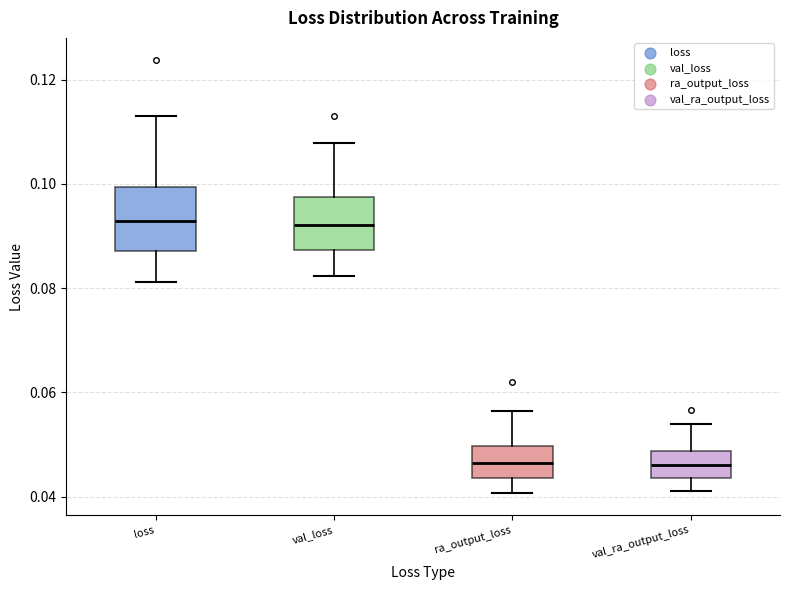

Reading left to right, read every box against the y-axis: the position of its median line, the range the box covers, and the ends of its whiskers. The values are not printed on the chart, so give them approximately, as read against the axis.

loss: median 0.092, box 0.088 to 0.100, whiskers 0.082 to 0.112
val_loss: median 0.092, box 0.088 to 0.098, whiskers 0.082 to 0.108
ra_output_loss: median 0.046, box 0.044 to 0.050, whiskers 0.040 to 0.056
val_ra_output_loss: median 0.046, box 0.044 to 0.048, whiskers 0.042 to 0.054